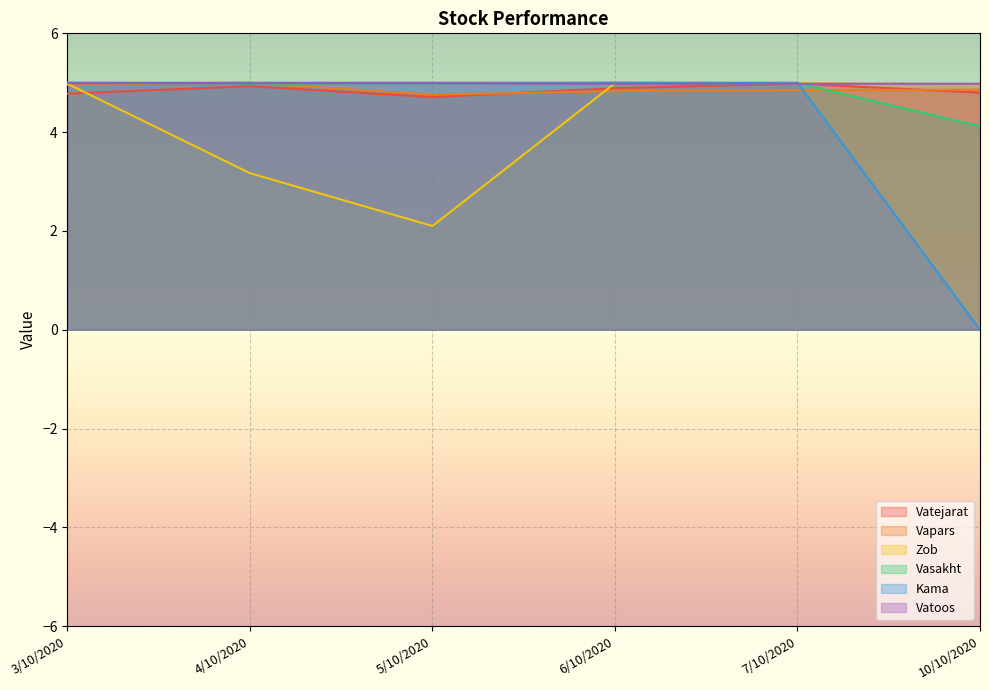

At how many categories does at least one series exceed 0?

6